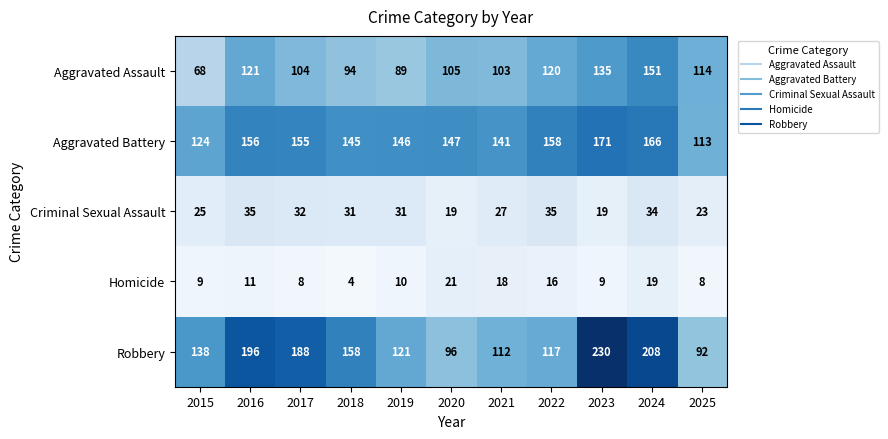

What is the highest value of the Aggravated Assault series?

151